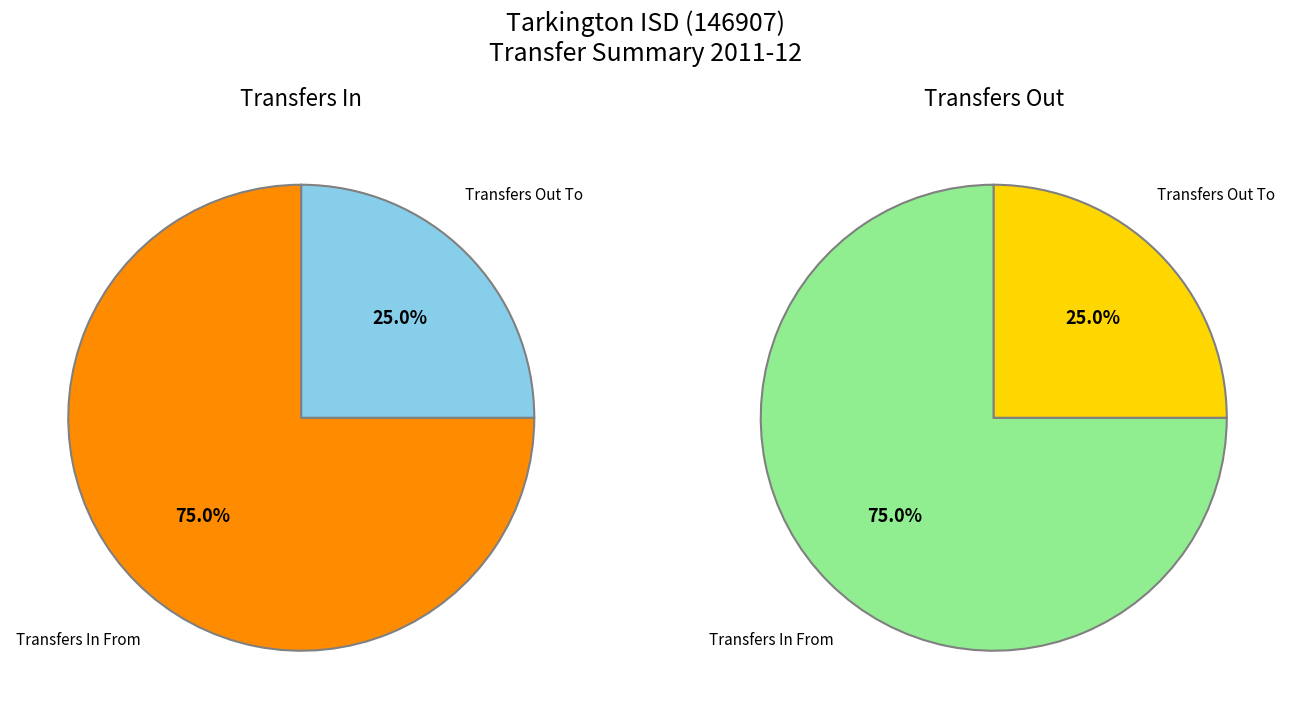

To the nearest percent, what portion does Transfers Out To represent?

25%